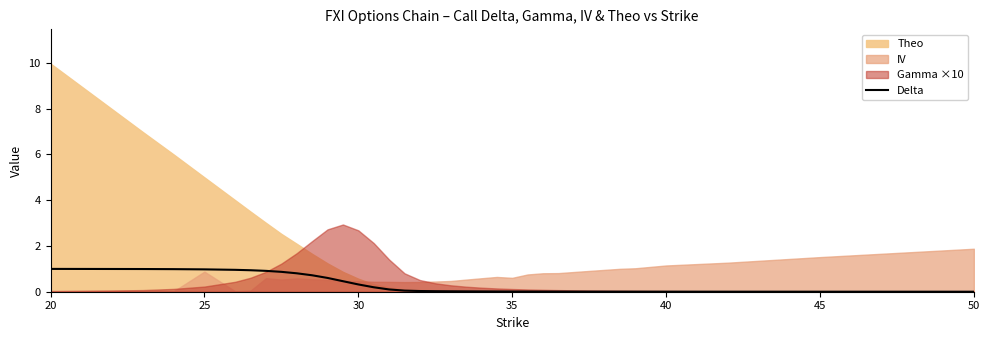

True or false: Delta has a value of 0.0 at 50.

True